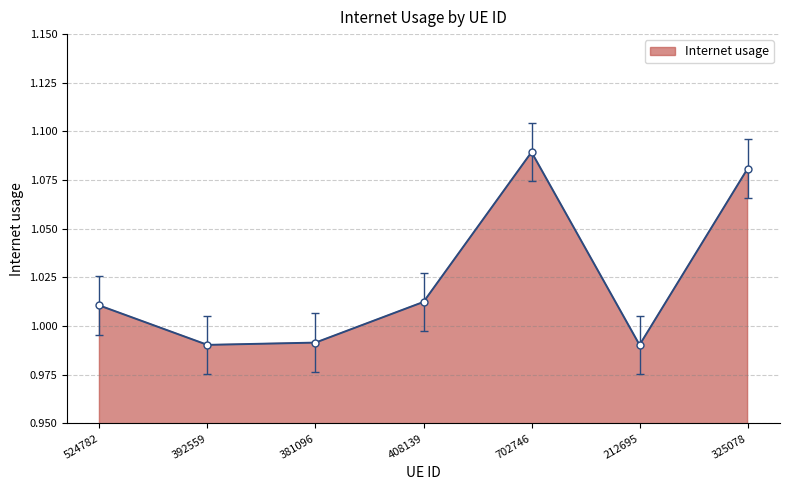

At which label does the data first exceed 1?

524782